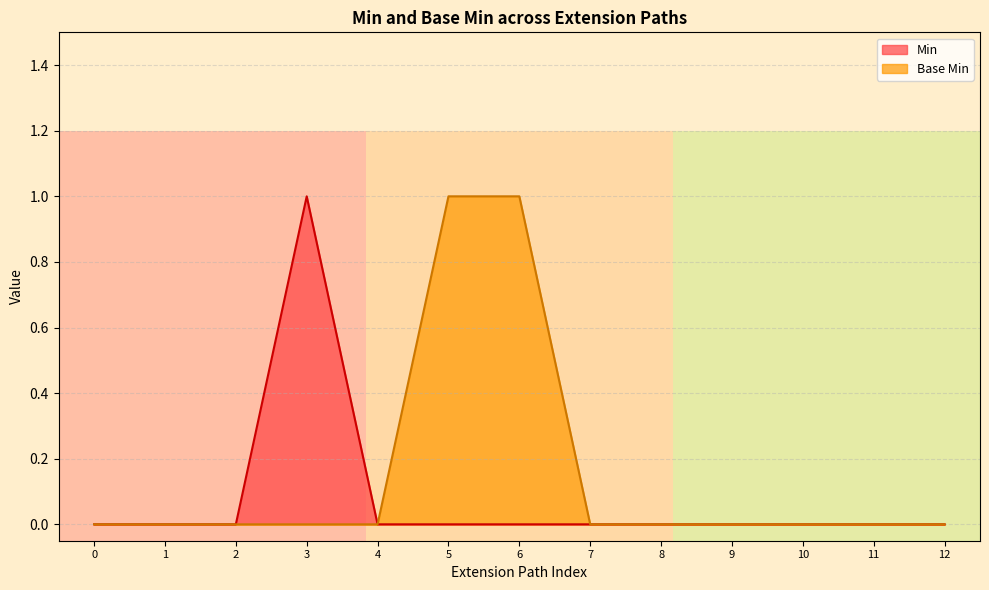

What value does the Base Min series have at 6?

1